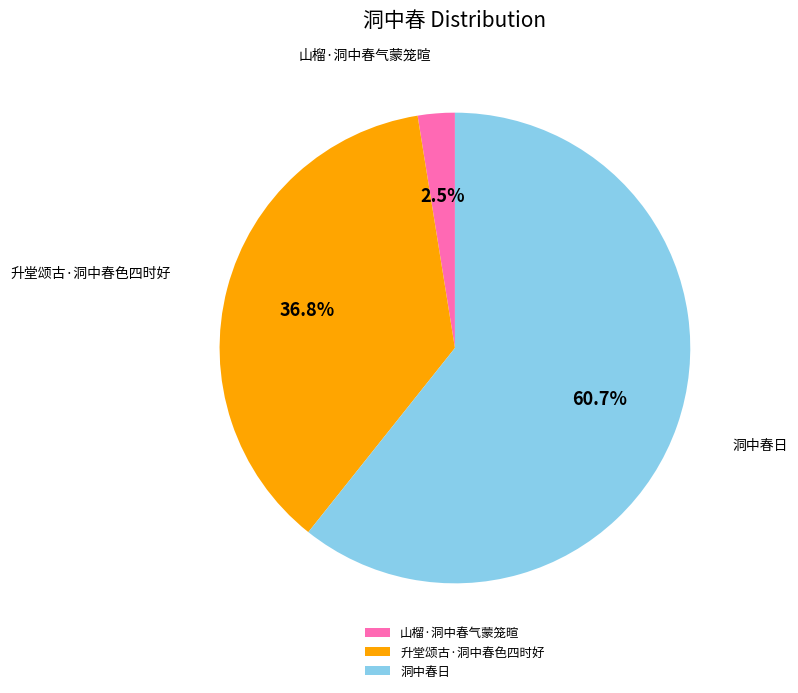

Count the number of slices in the pie.

3